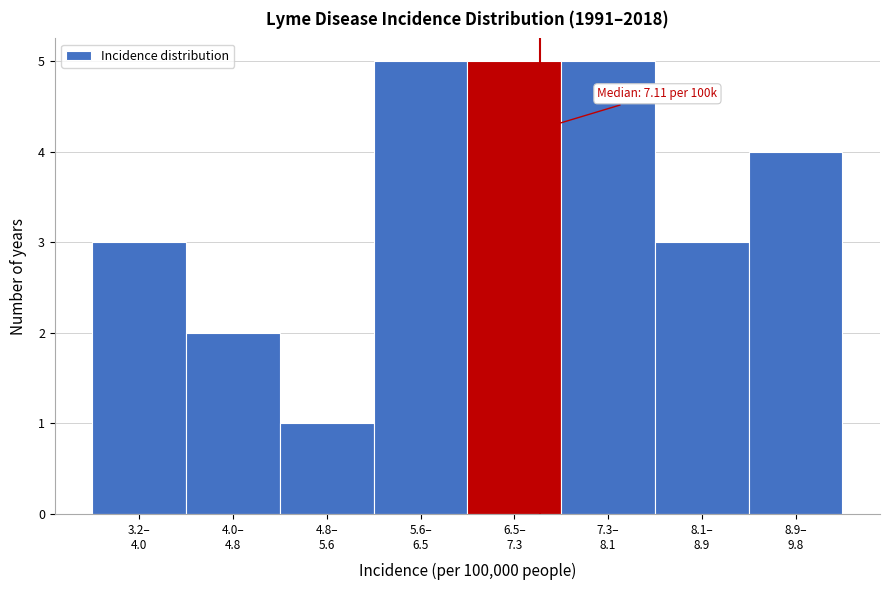

Reading right to left, extract all data points from this chart.

4	3	5	5	5	1	2	3